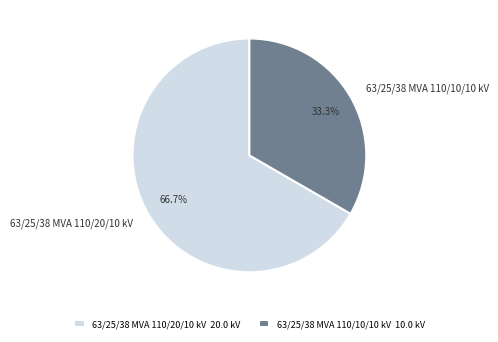

Count the number of slices in the pie.

2